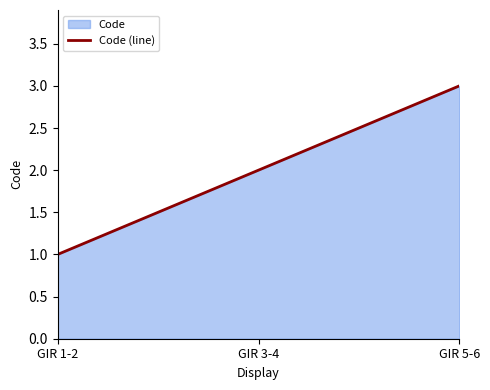

List the labels in order of value, smallest first.

GIR 1-2, GIR 3-4, GIR 5-6